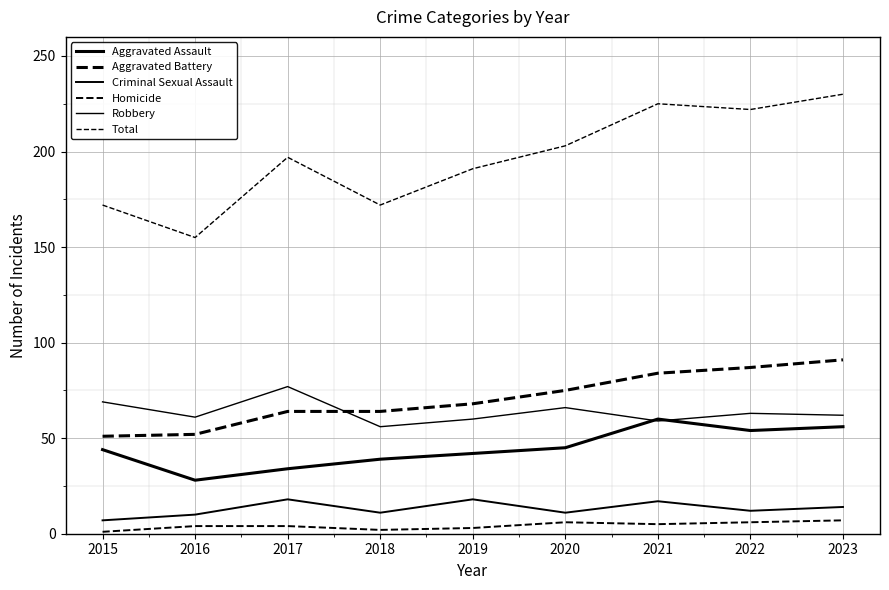

How many distinct data groups are displayed?

6